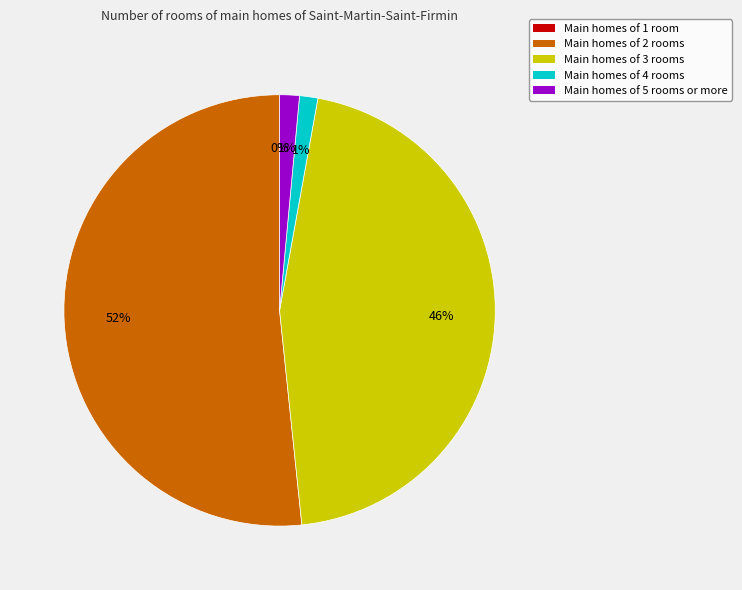

To the nearest percent, what is the difference between the largest and smallest slice percentages?

52%